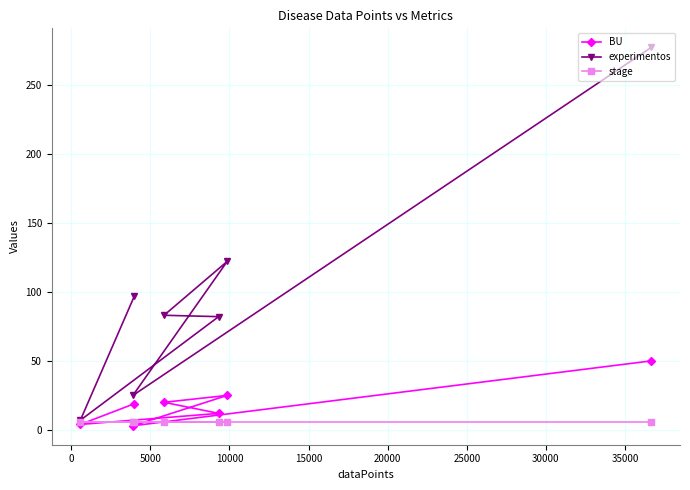

Reading left to right, list all the values displayed in this chart.

BU: 50	3	25	20	12	4	19
experimentos: 277	25	122	83	82	7	97
stage: 6	6	6	6	6	6	6